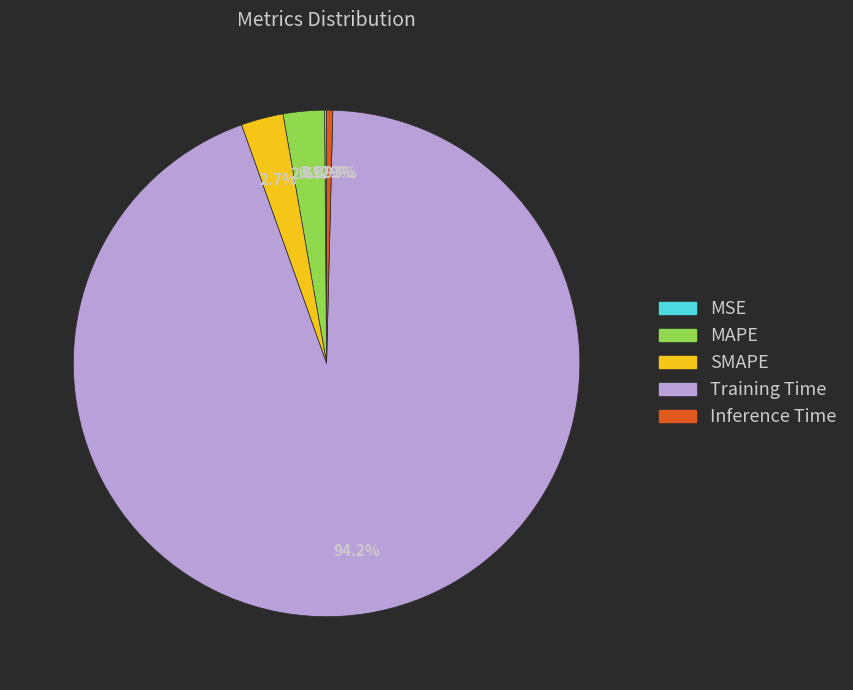

Which slice is the largest?

Training Time